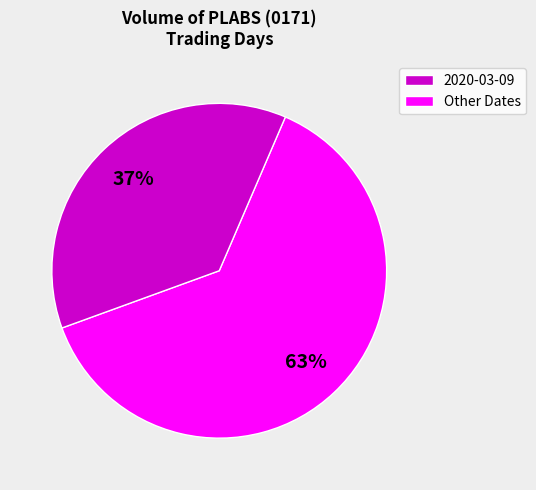

Is there a majority slice in this chart?

Yes